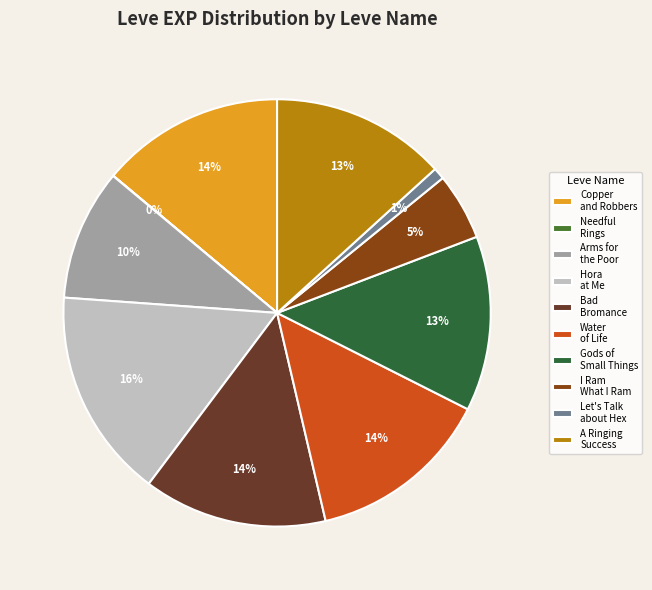

Count the number of slices in the pie.

10